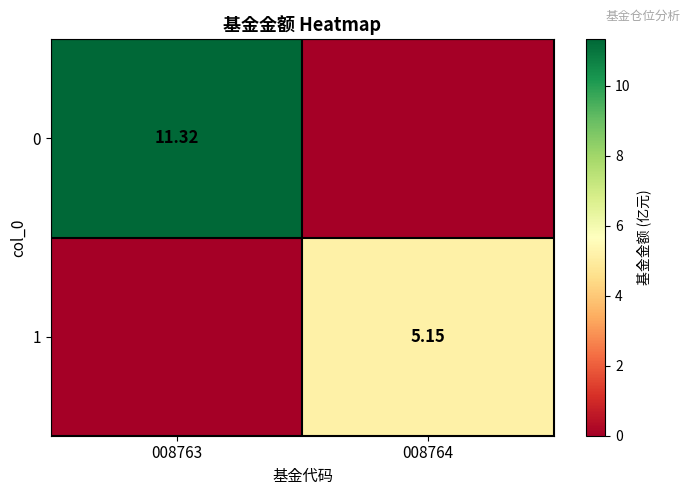

At which category is the sum across all series the highest?

008763